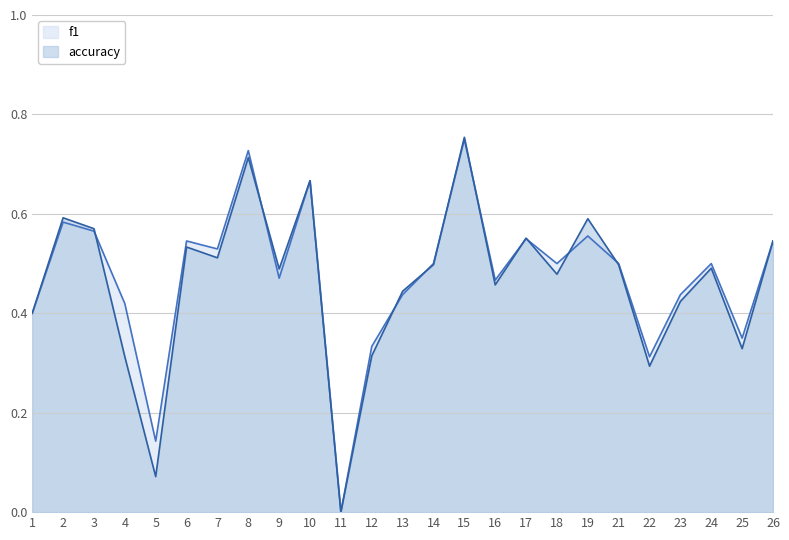

Reading left to right, transcribe all the data shown in this chart.

f1: 0.4	0.6	0.6	0.3	0.1	0.5	0.5	0.7	0.5	0.7	0.0	0.3	0.4	0.5	0.8	0.5	0.6	0.5	0.6	0.5	0.3	0.4	0.5	0.3	0.5
accuracy: 0.4	0.6	0.6	0.4	0.1	0.5	0.5	0.7	0.5	0.7	0.0	0.3	0.4	0.5	0.8	0.5	0.6	0.5	0.6	0.5	0.3	0.4	0.5	0.3	0.5